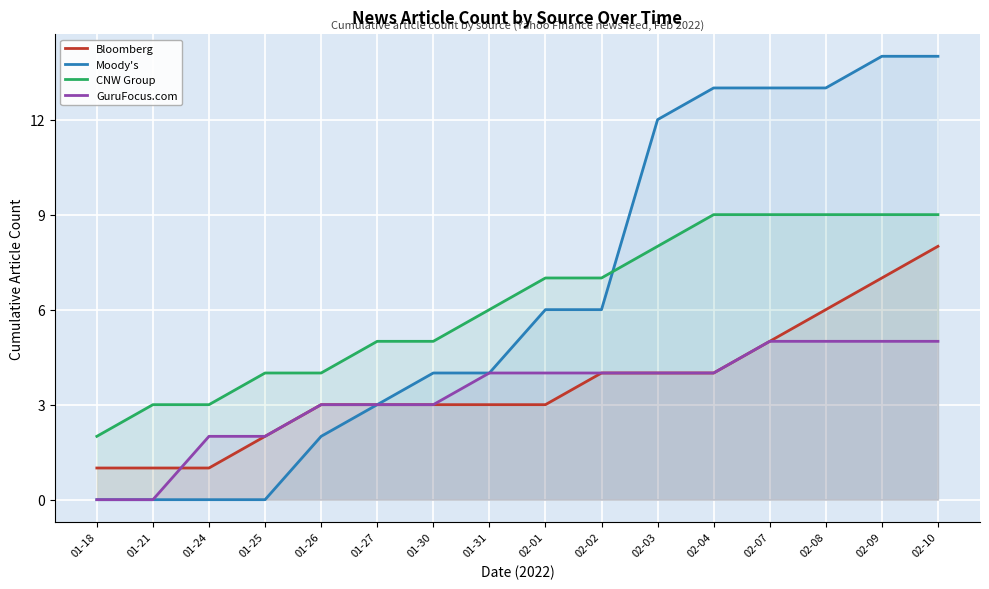

What is the difference between the CNW Group values at 01-21 and 01-31?

3